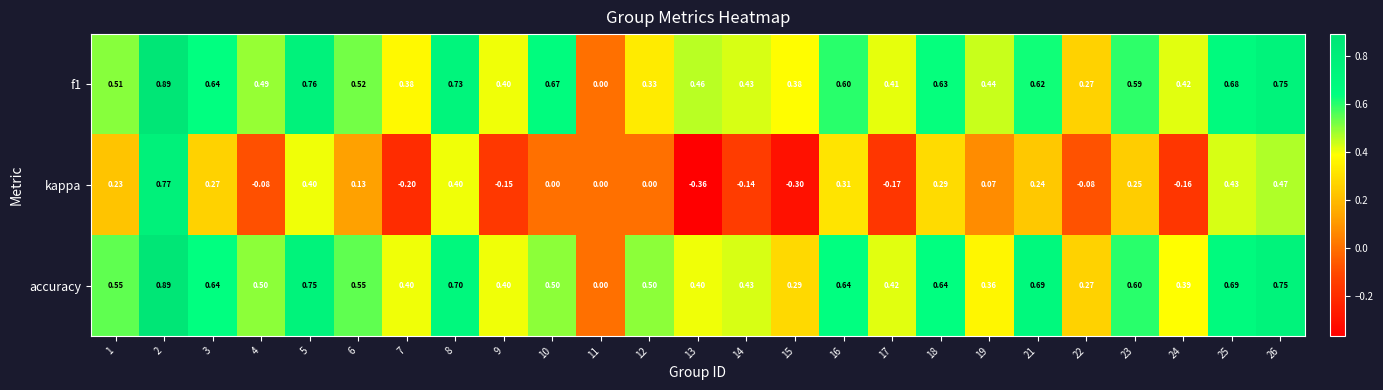

Between 6 and 23, which series saw the biggest shift?

kappa